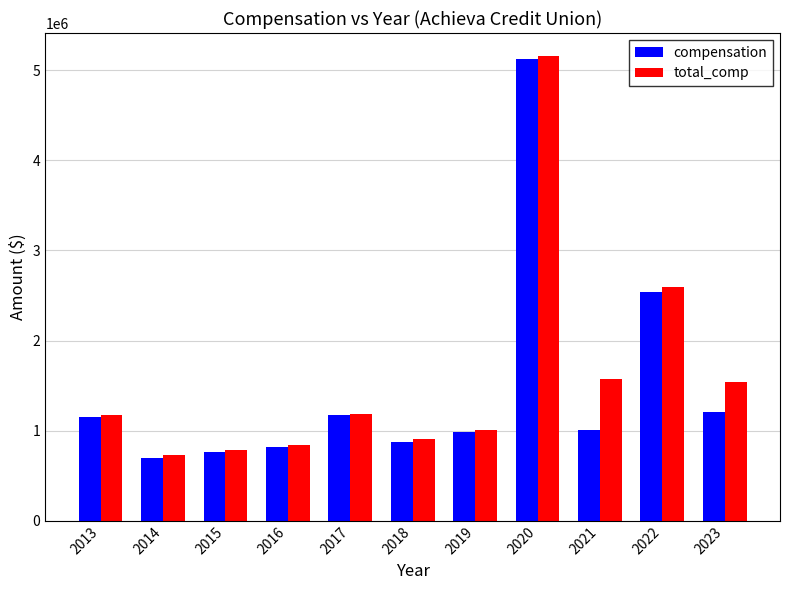

What is the sum of all total_comp values?

17496027